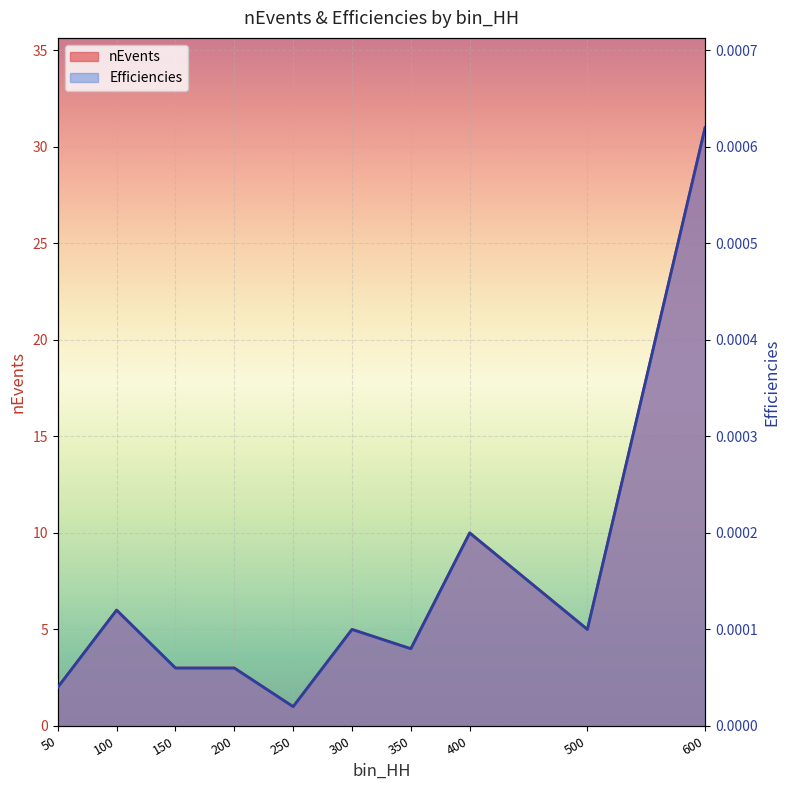

Which series has the widest spread of values?

nEvents